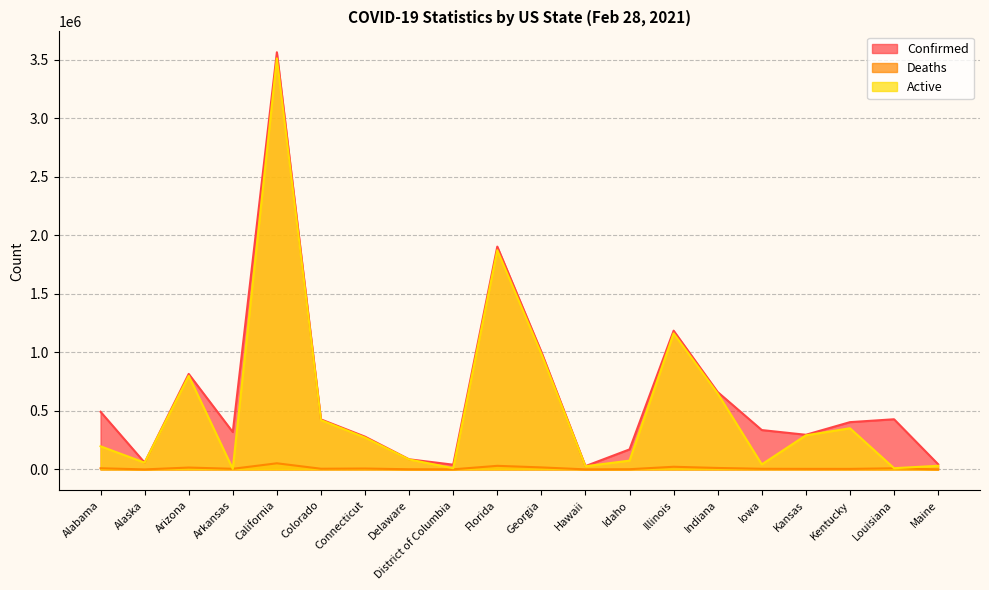

At which label does Active reach its minimum?

Arkansas